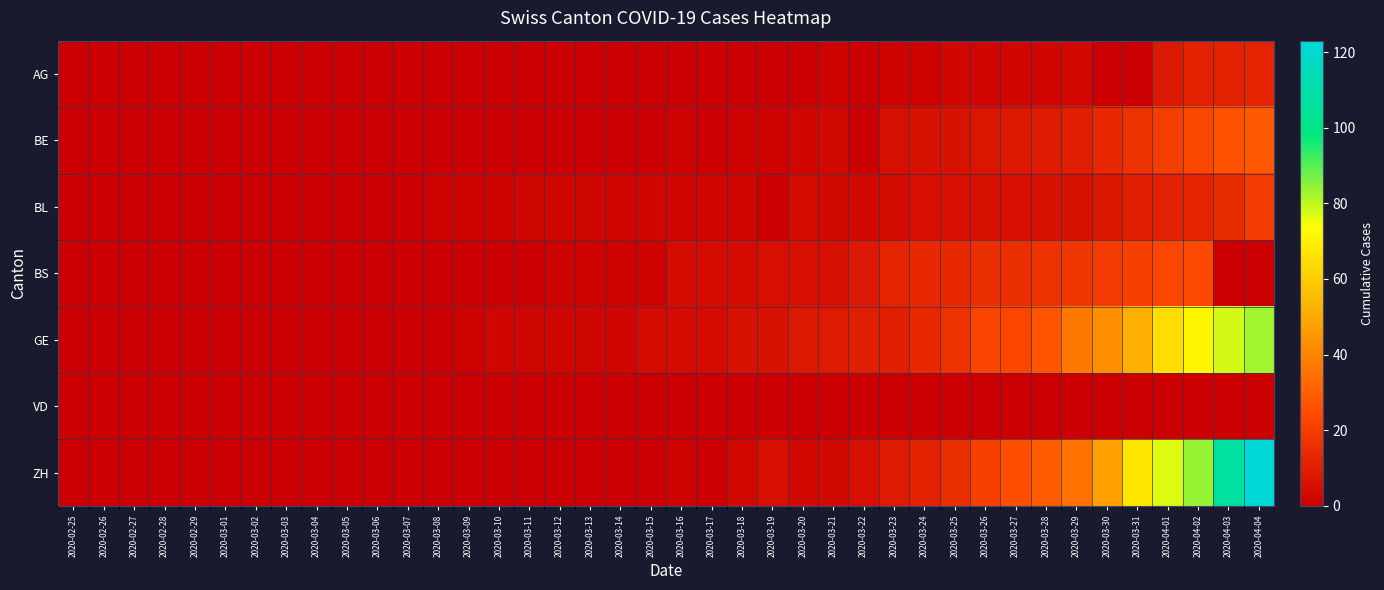

Which series has the widest spread of values?

ZH